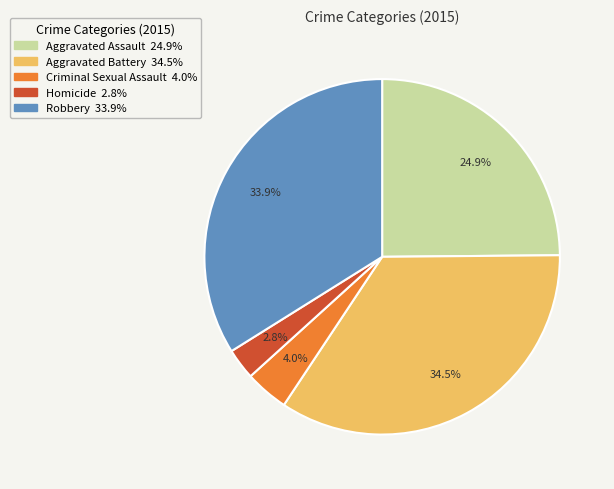

To the nearest percent, what is the combined percentage of Criminal Sexual Assault and Robbery?

38%